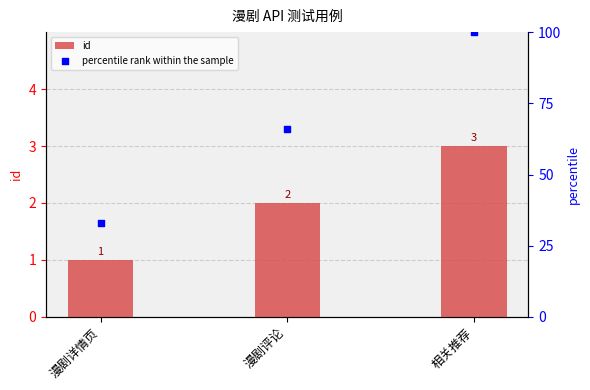

At how many categories does at least one series exceed 76?

1